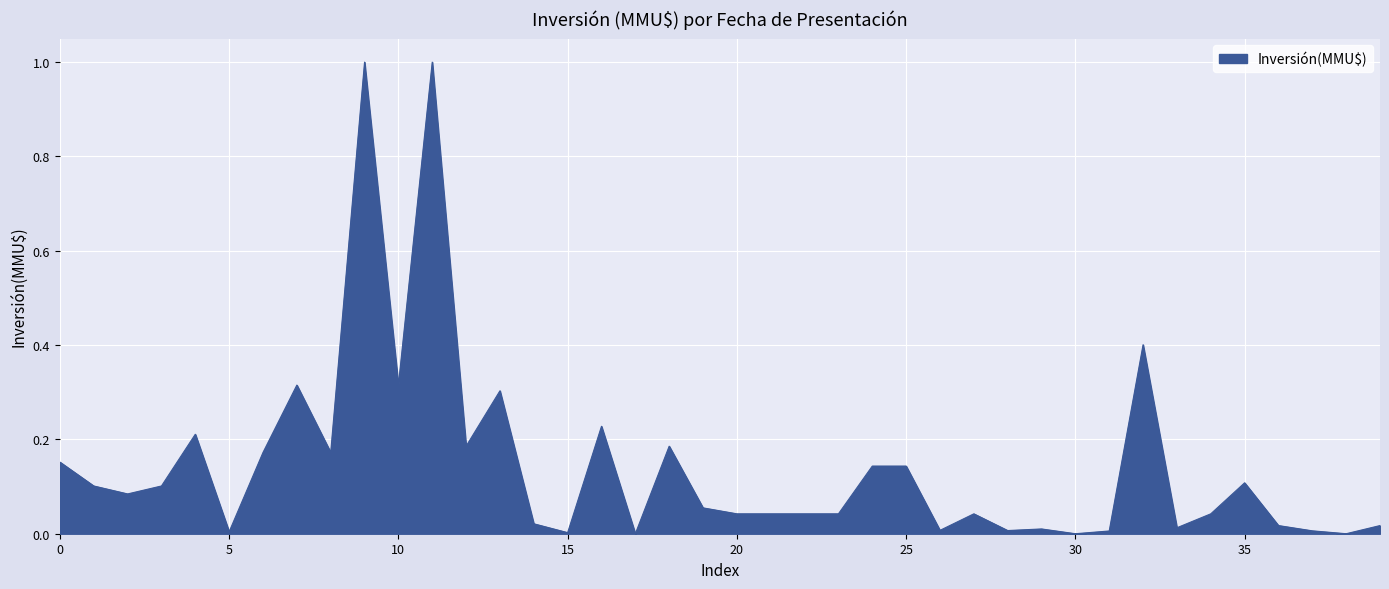

What is the difference between the maximum and minimum values?

1.0